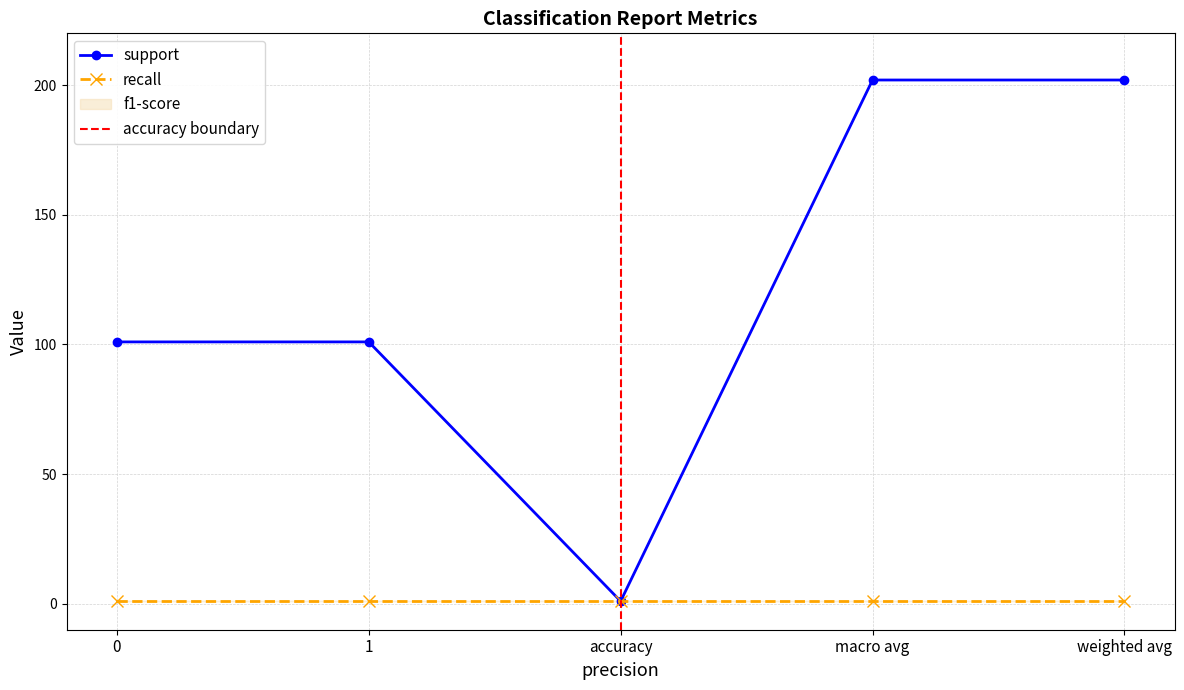

Which series changed the most between 0 and weighted avg?

support